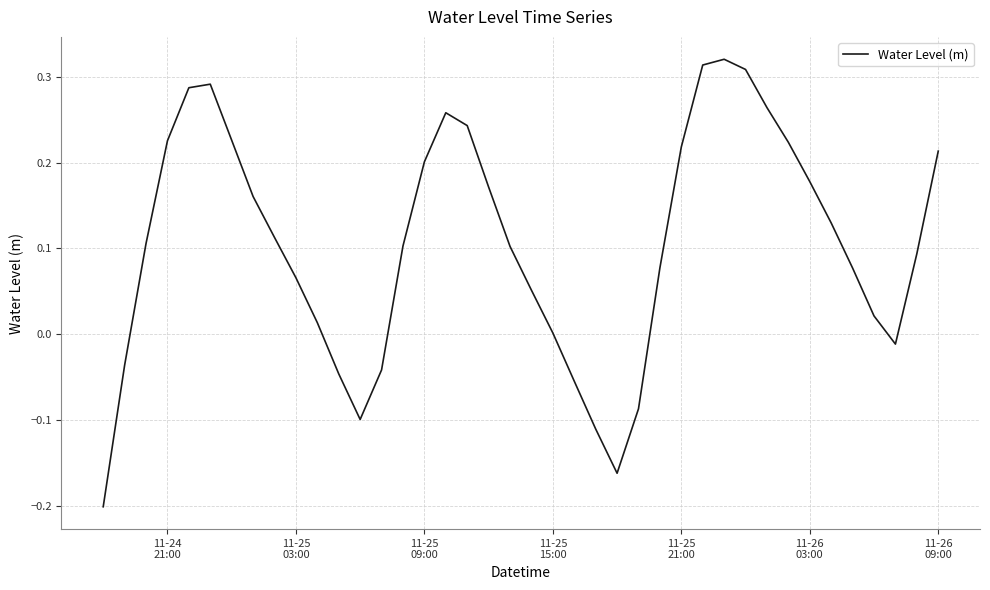

What is the difference between the maximum and minimum values?

0.5